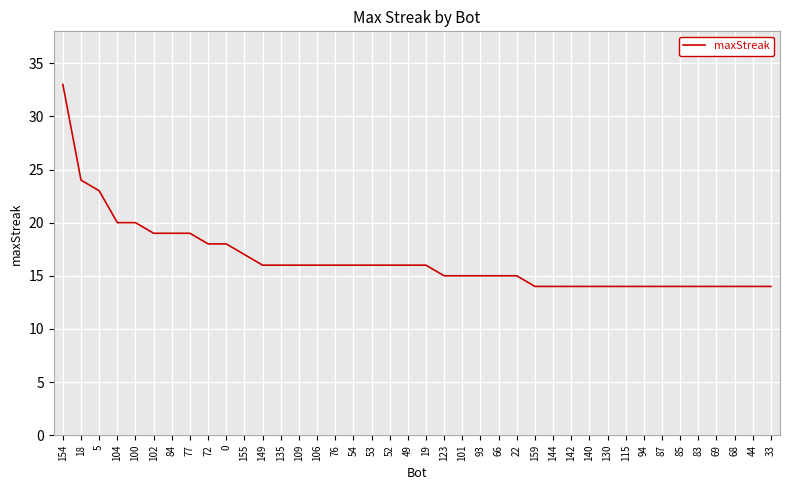

Which label corresponds to the largest value in the chart?

154